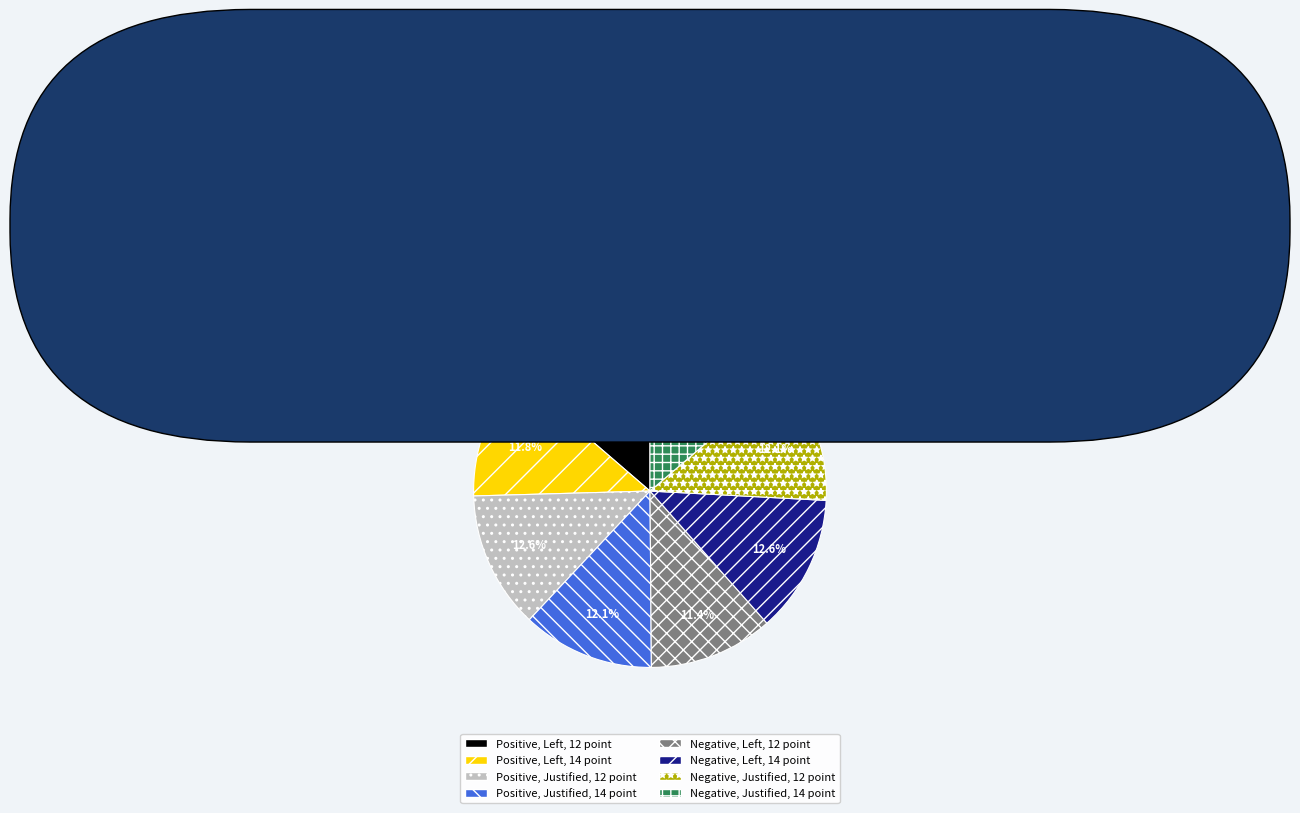

Does Positive, Justified, 14 point represent more than half of the total?

No